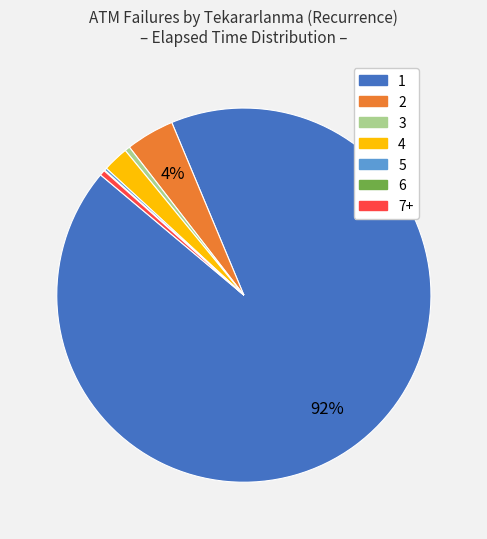

Which category has the biggest portion of the pie?

1